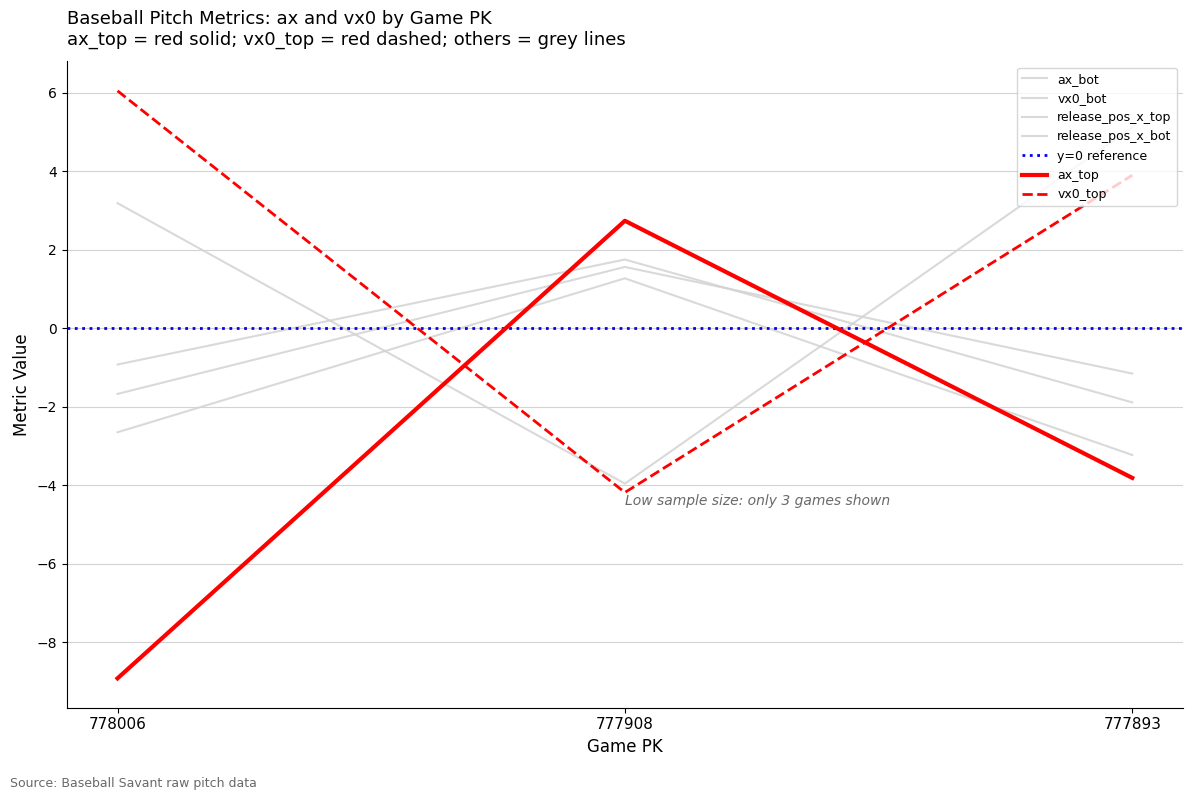

Where does the ax_bot series first go above -2?

777908